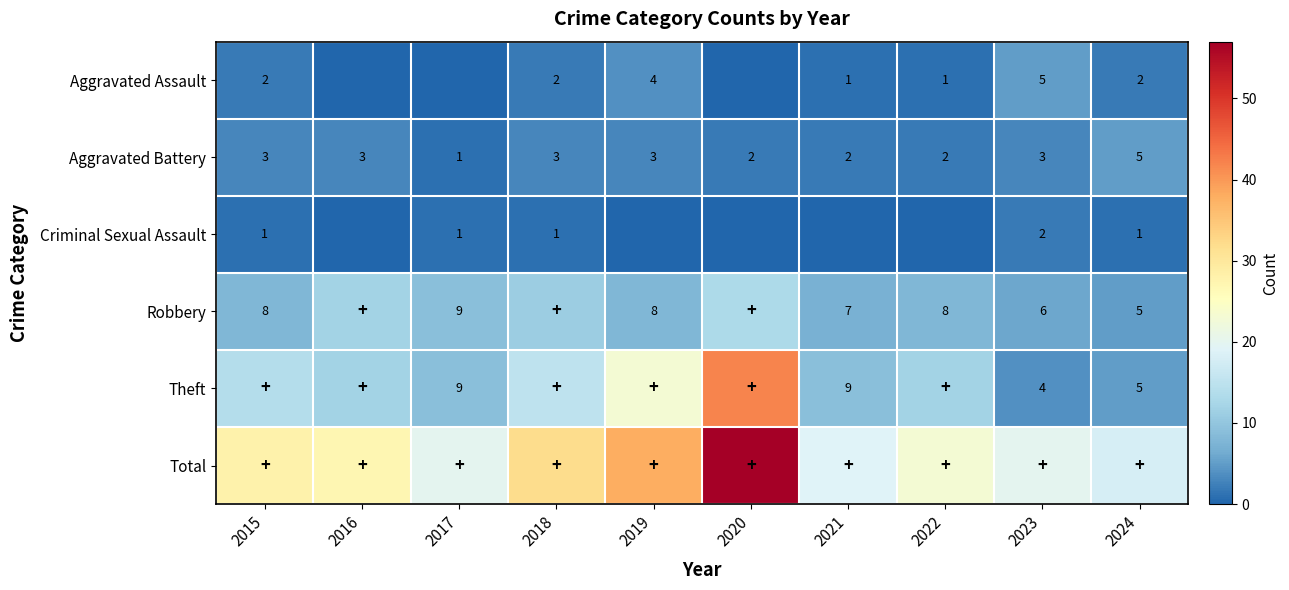

Is it true that Aggravated Battery equals 2 at 2021?

True